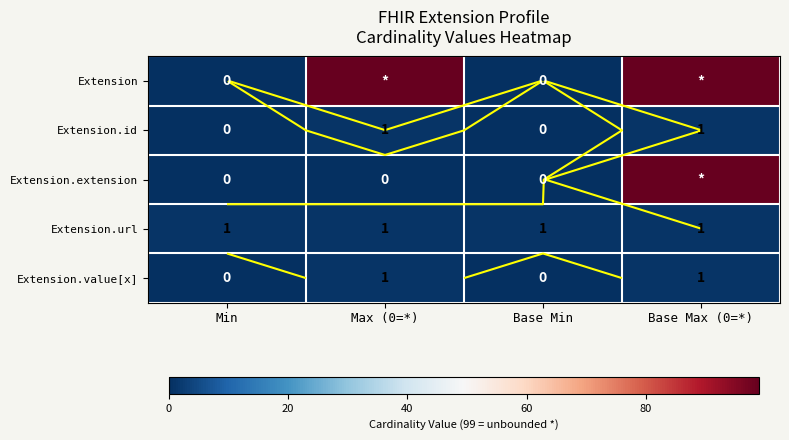

Rank the series by their maximum value, from highest to lowest.

Extension, Extension.extension, Extension.id, Extension.url, Extension.value[x]